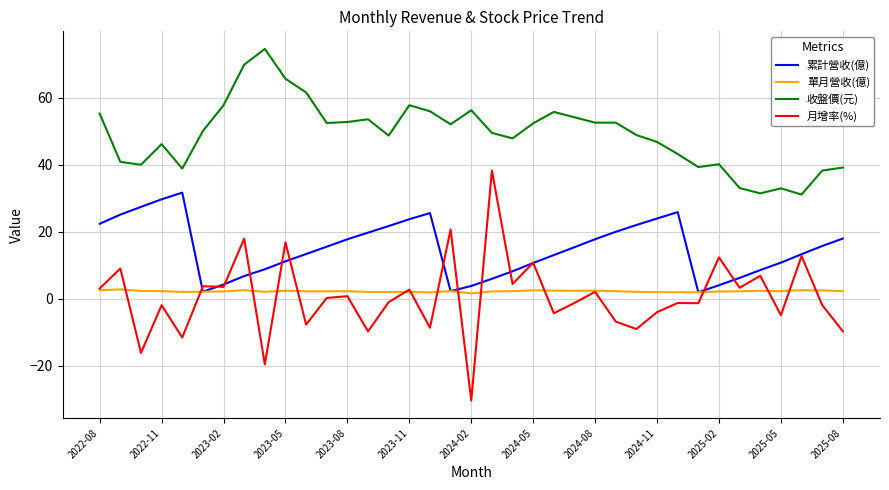

Count the number of categories in the chart.

37